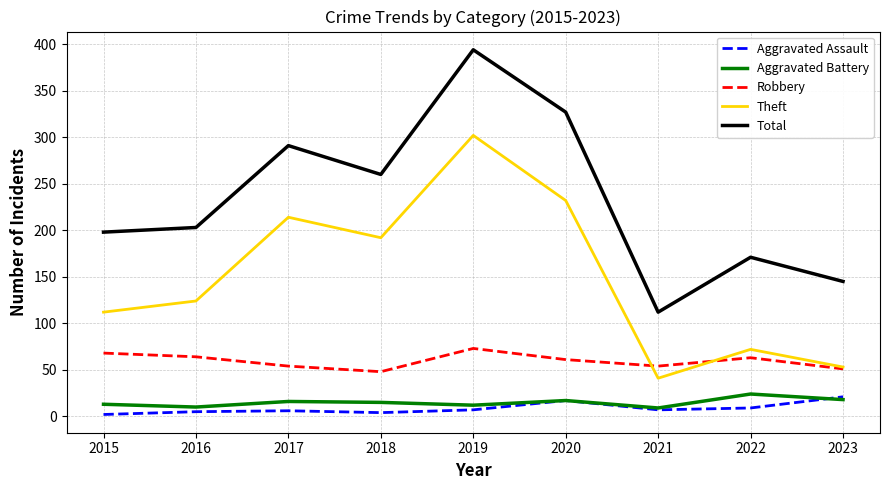

What value does the Theft series have at 2022?

72